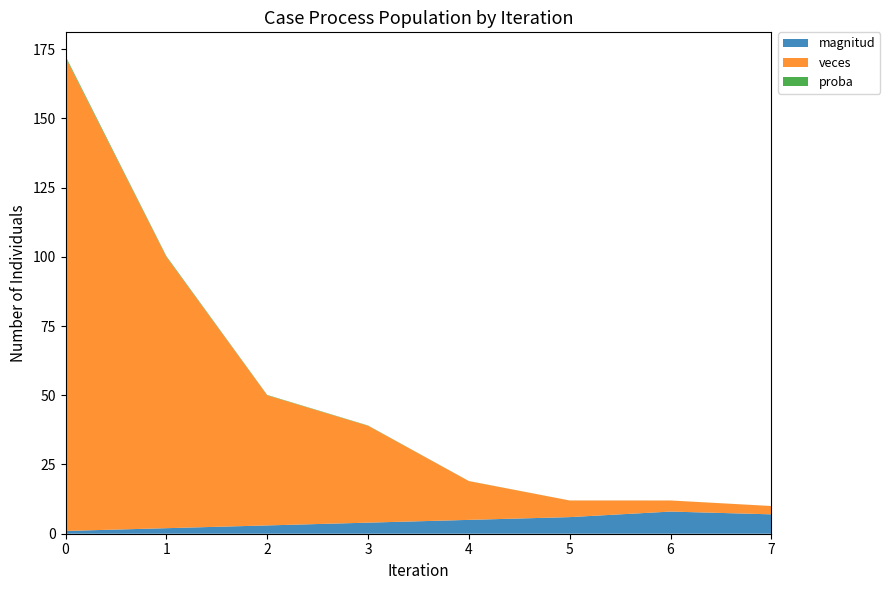

Reading left to right, transcribe all the data shown in this chart.

magnitud: 1.0	2.0	3.0	4.0	5.0	6.0	8.0	7.0
veces: 171.0	98.0	47.0	35.0	14.0	6.0	4.0	3.0
proba: 0.5	0.3	0.1	0.1	0.0	0.0	0.0	0.0